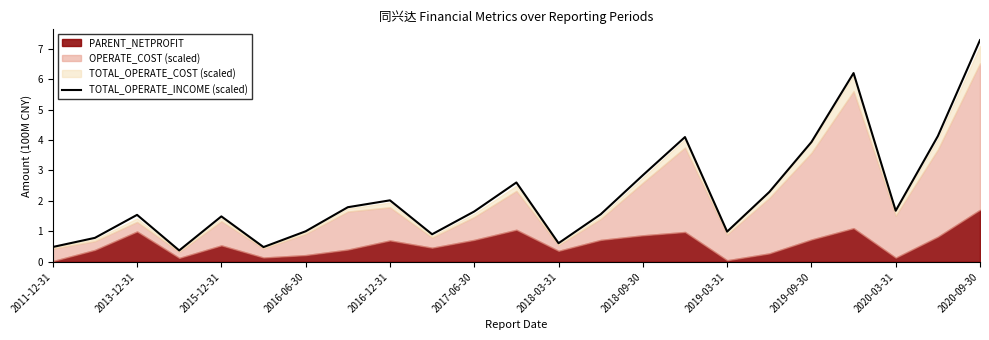

The value of TOTAL_OPERATE_INCOME (scaled) at 2019-03-31 is 1.5. True or false?

False